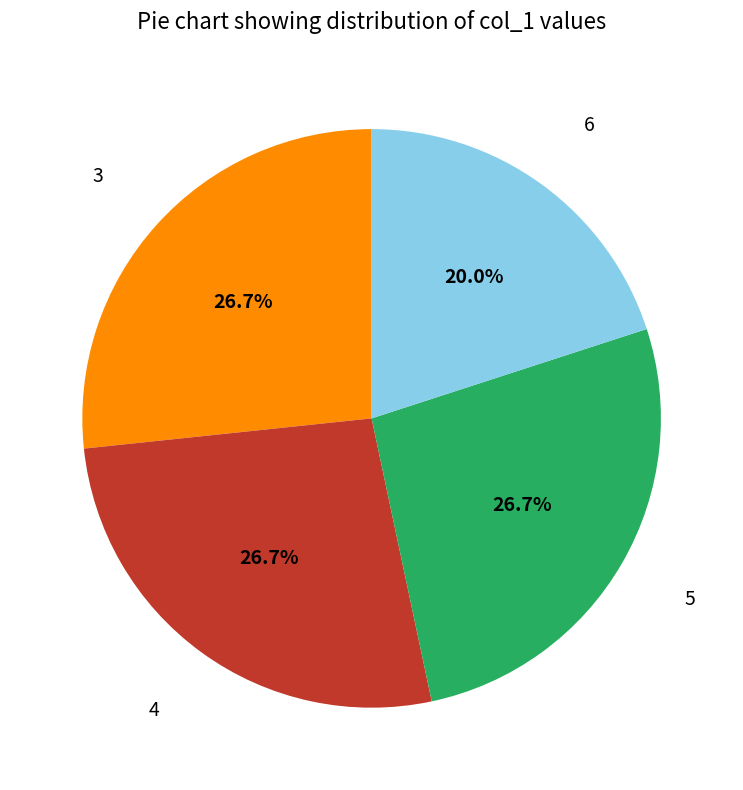

Is there any slice that represents more than half of the pie?

No